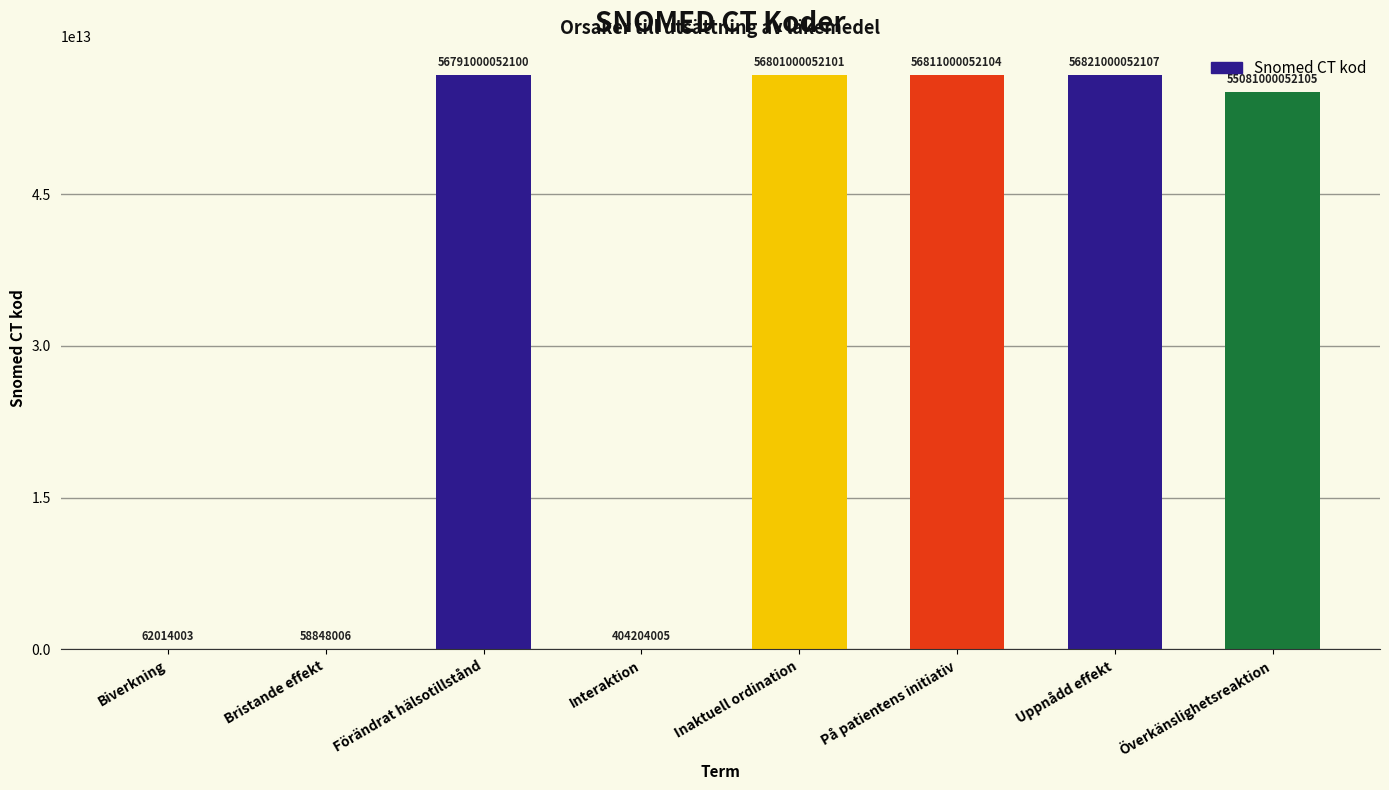

What is the ratio of the value at På patientens initiativ to the value at Bristande effekt?

965385.3